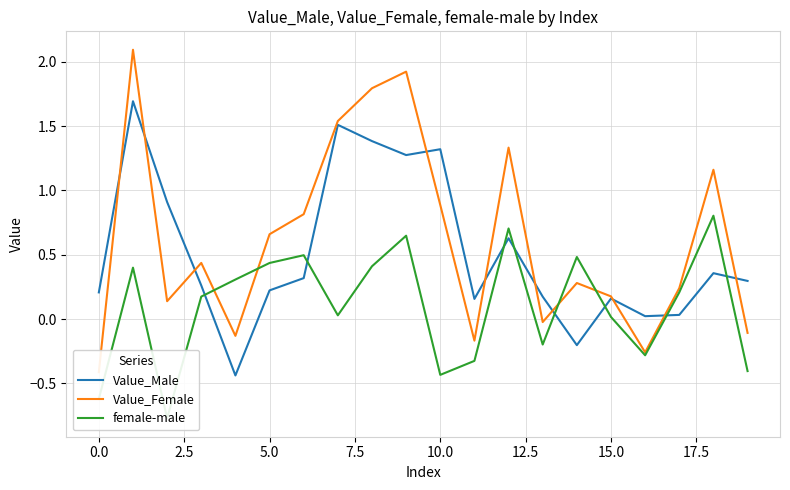

Rank the series by their average value, from lowest to highest.

female-male, Value_Male, Value_Female